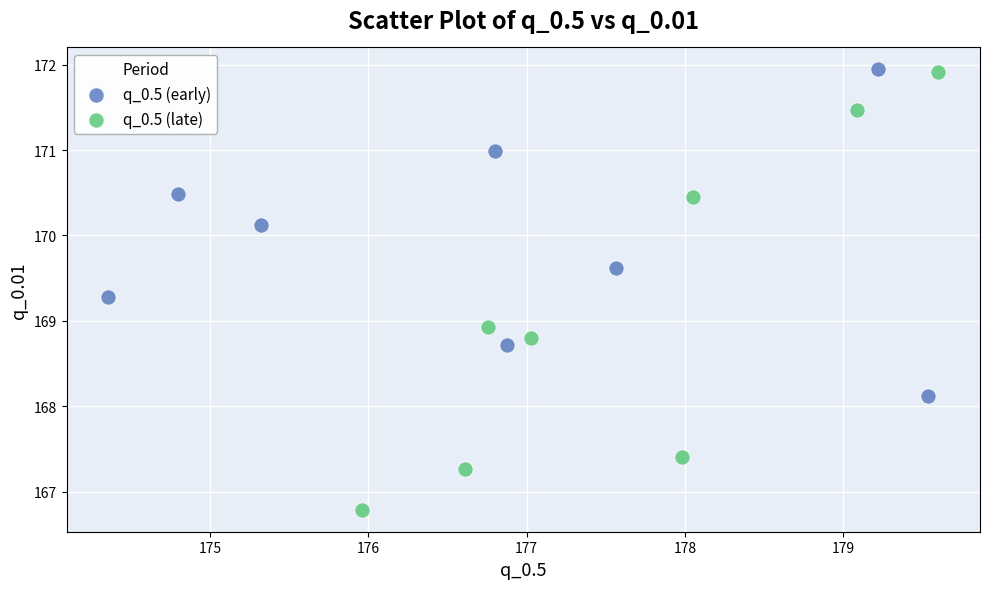

Which series reaches the minimum Y coordinate?

q_0.5 (late)